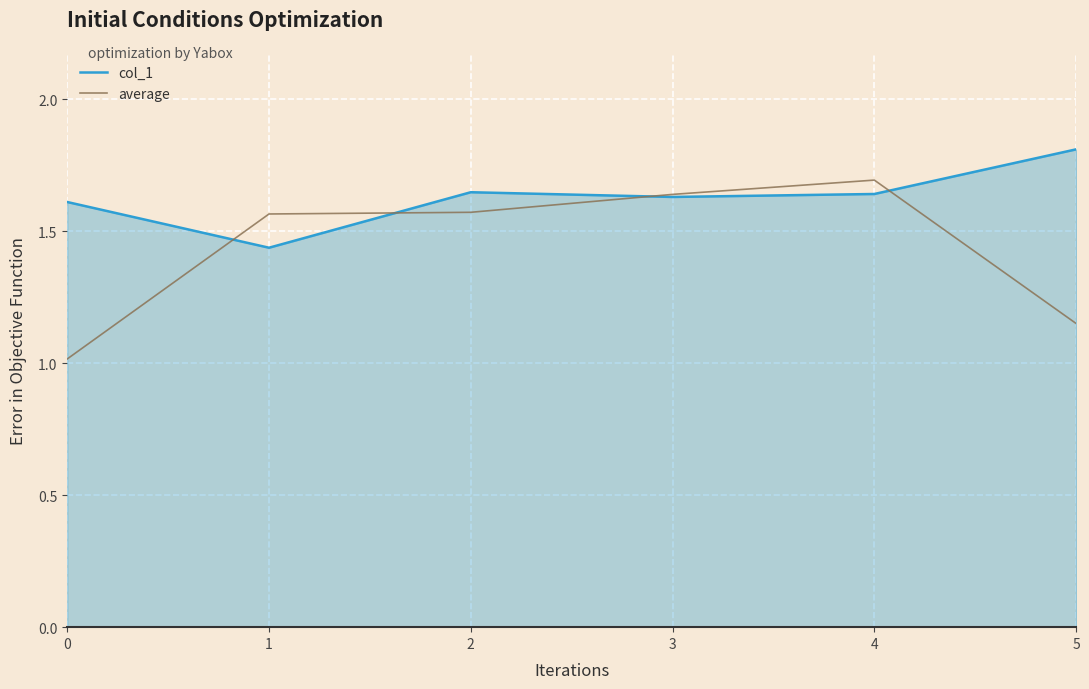

At which category does col_1 reach its first local valley?

1